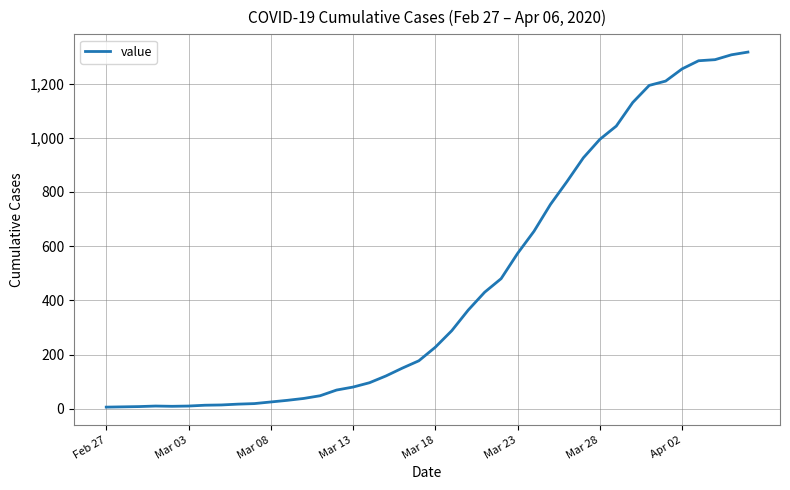

What is the maximum value shown in the chart?

1316